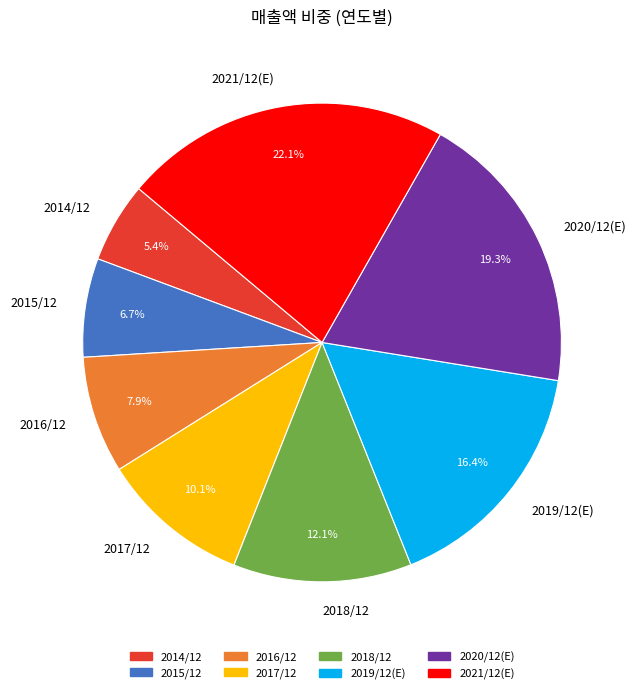

Do 2019/12(E) and 2021/12(E) together represent more than half of the pie?

No